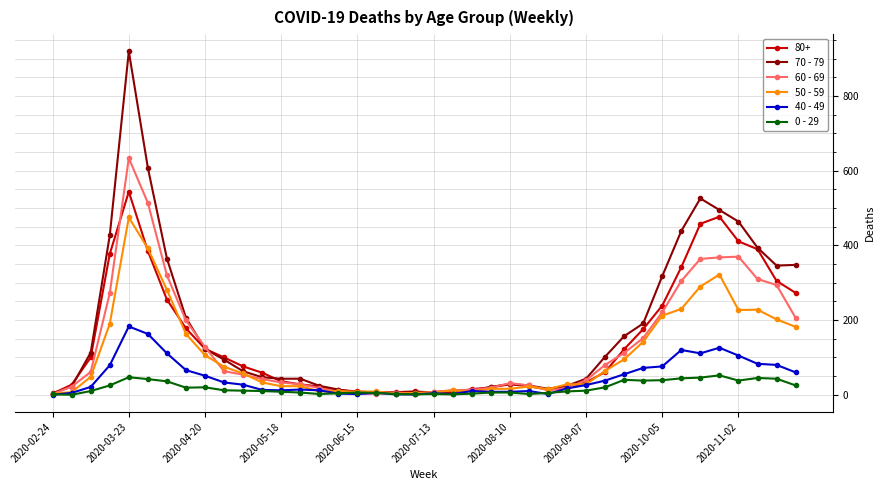

What is the difference between the second highest and second lowest values in the 0 - 29 series?

46